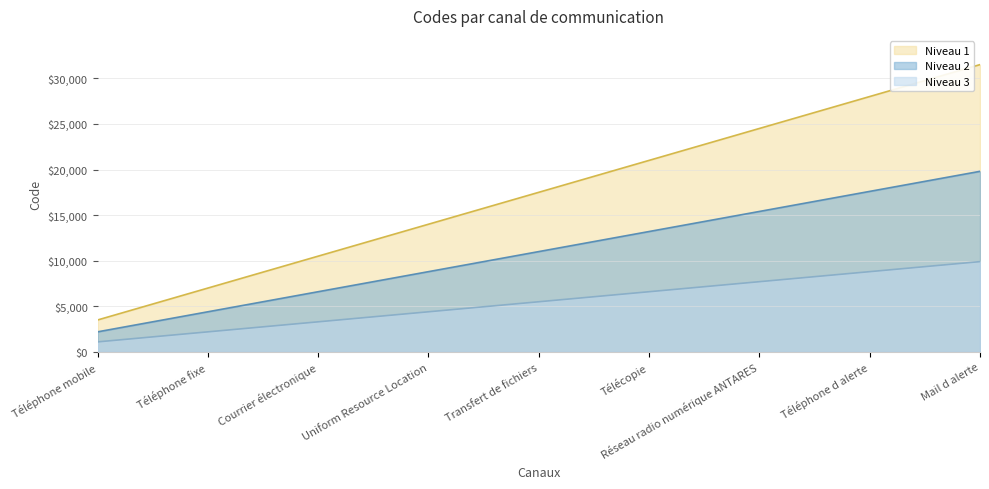

List the labels in order of value, smallest first.

Téléphone mobile, Téléphone fixe, Courrier électronique, Uniform Resource Location, Transfert de fichiers, Télécopie, Réseau radio numérique ANTARES, Téléphone d alerte, Mail d alerte